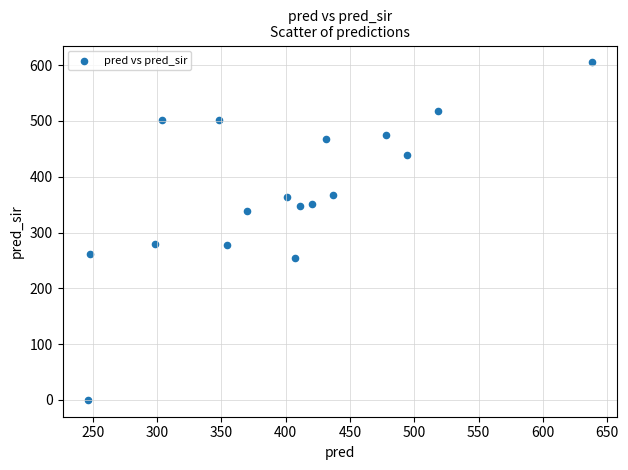

What is the range of X values (max minus min)?

392.0